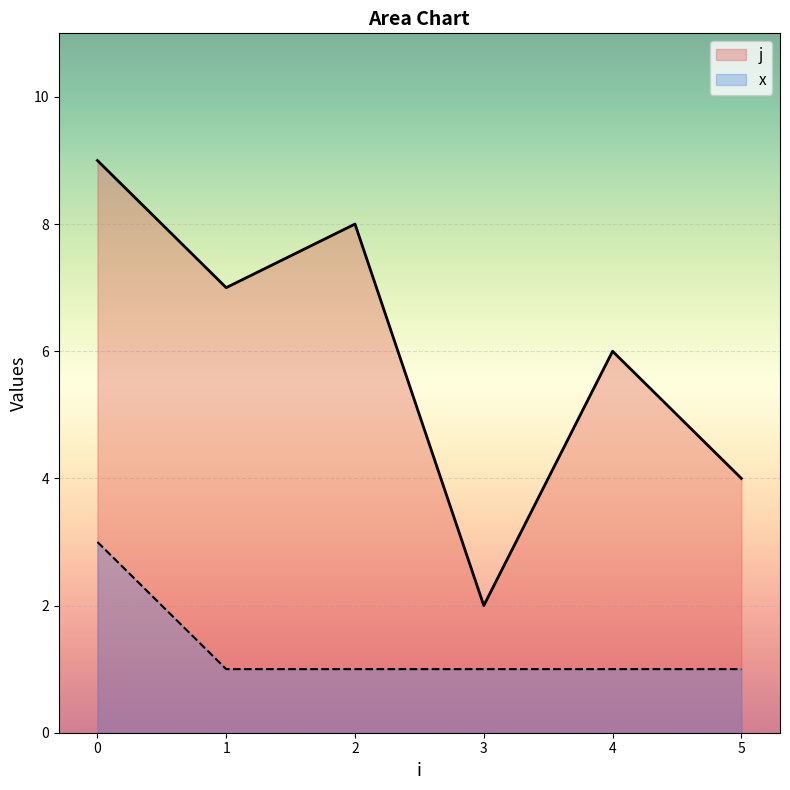

Is the value of j at 2 greater than the value of x at 5?

Yes